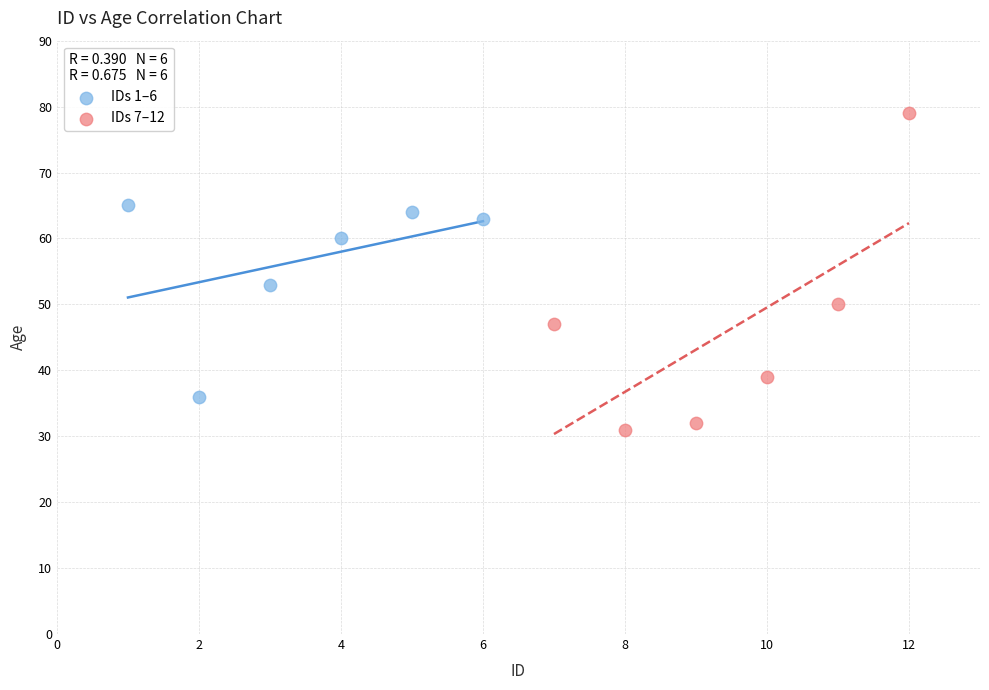

Which series contains the highest Y value?

IDs 7–12